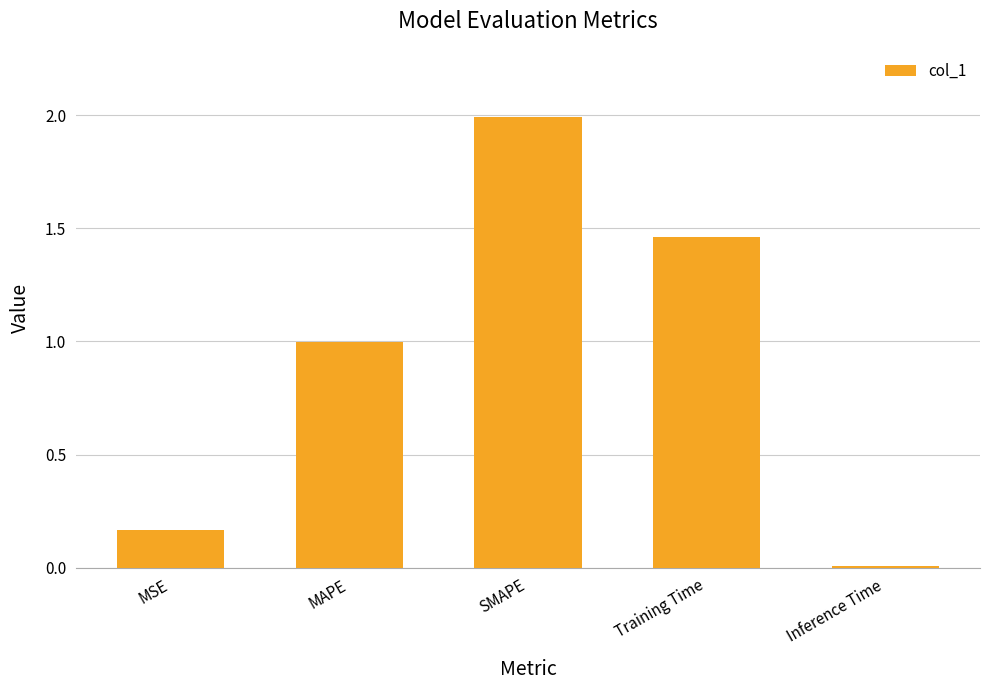

What is the sum of all values?

4.6